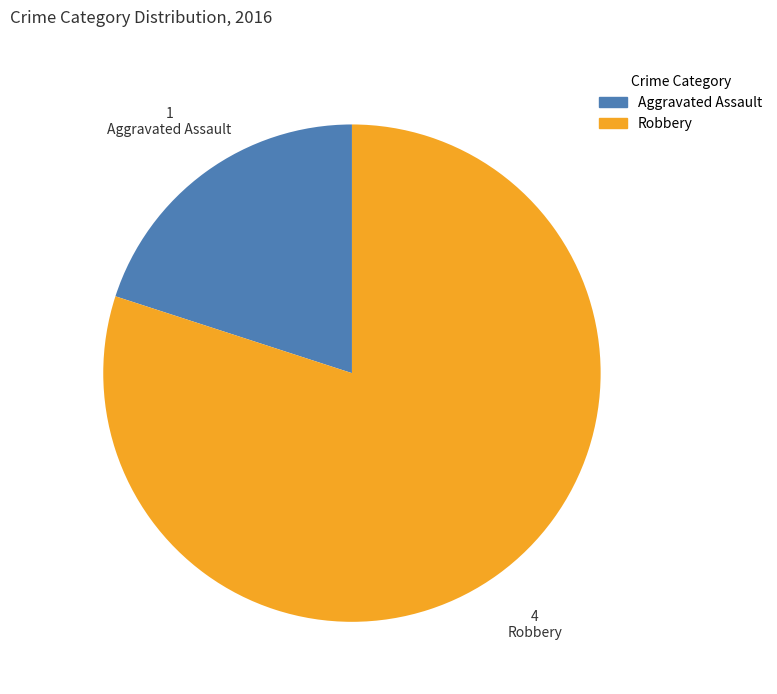

How many segments does this pie chart have?

2